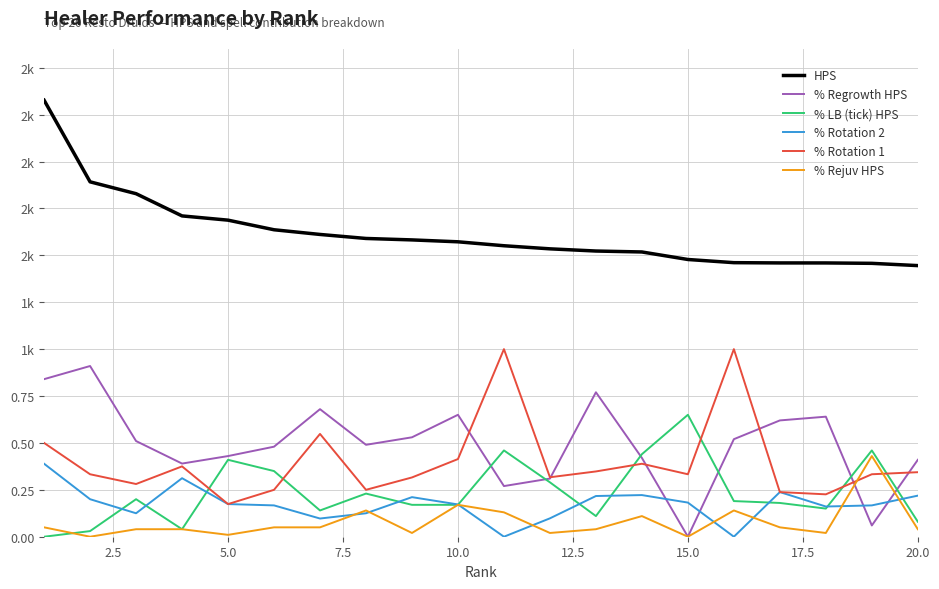

True or false: % Rotation 2 and % Rotation 1 intersect in this chart.

False